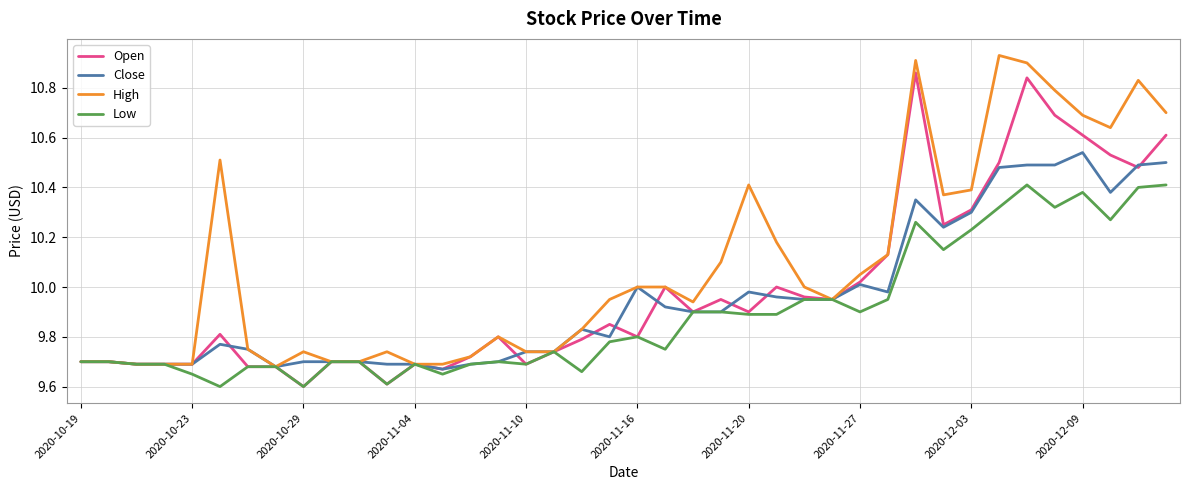

Which series has the largest total across all categories?

High